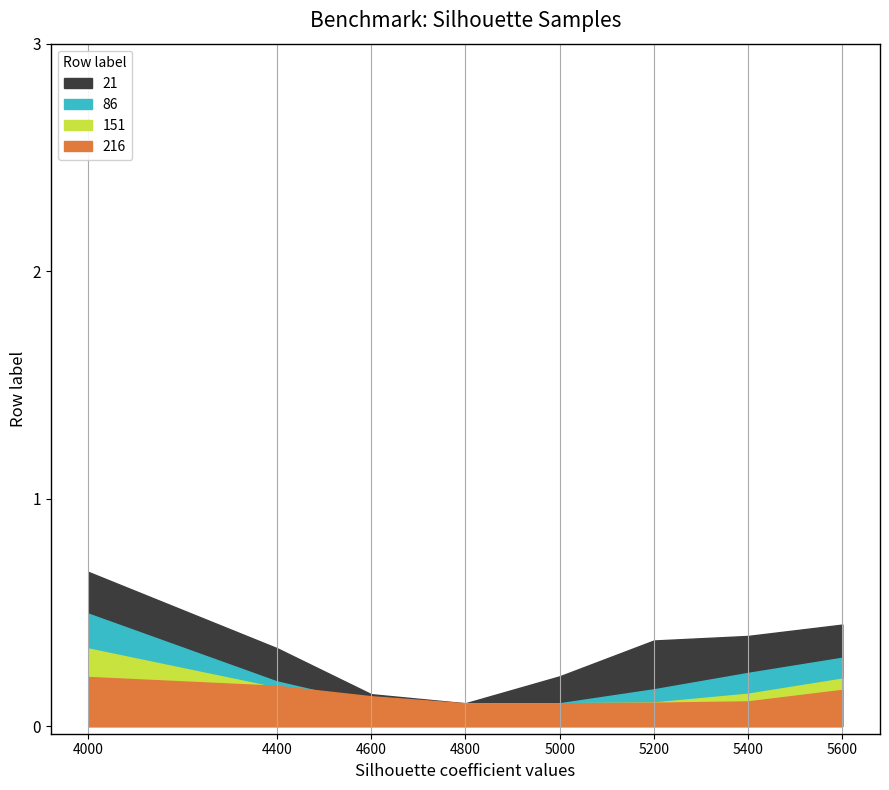

Which has a higher value, 5600 or 5200?

5600